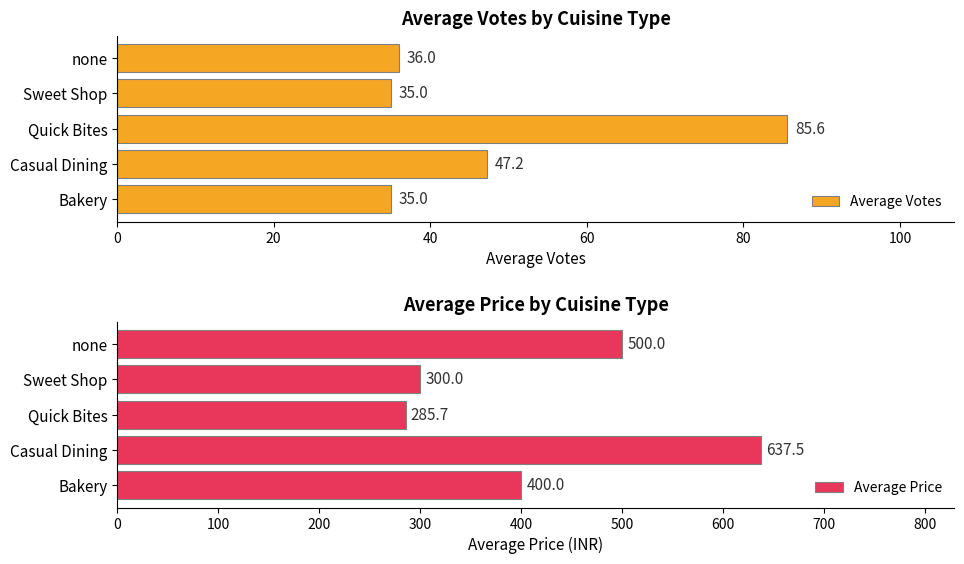

How many categories are shown in the chart?

5